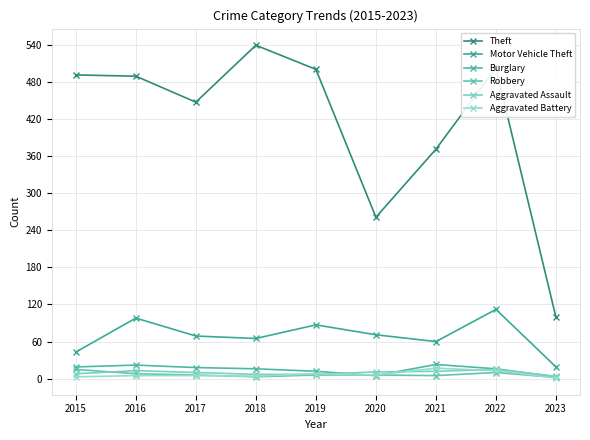

What is the sum of all Motor Vehicle Theft values?

624